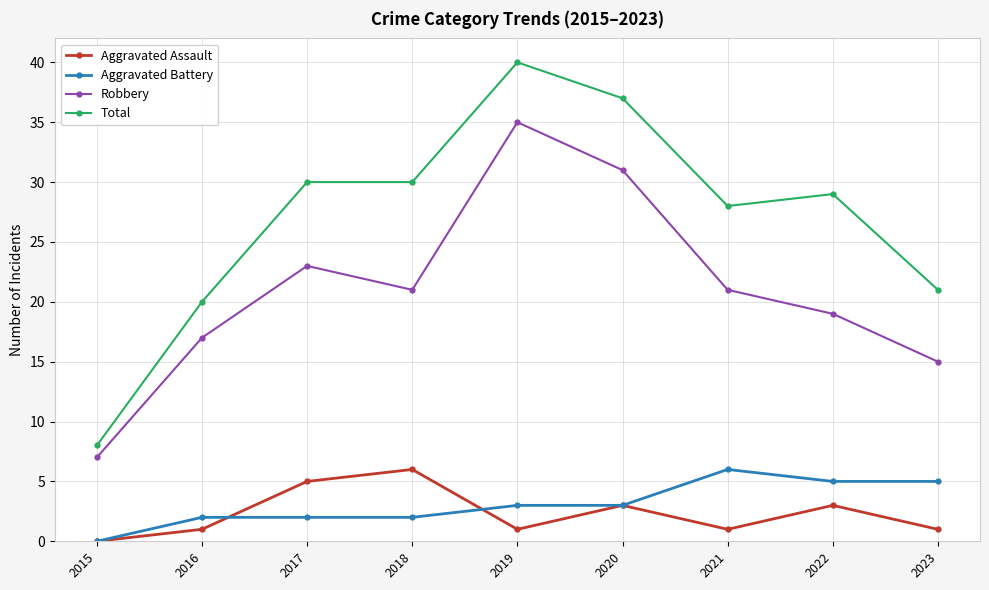

At 2022, list the series in order from smallest to largest.

Aggravated Assault, Aggravated Battery, Robbery, Total